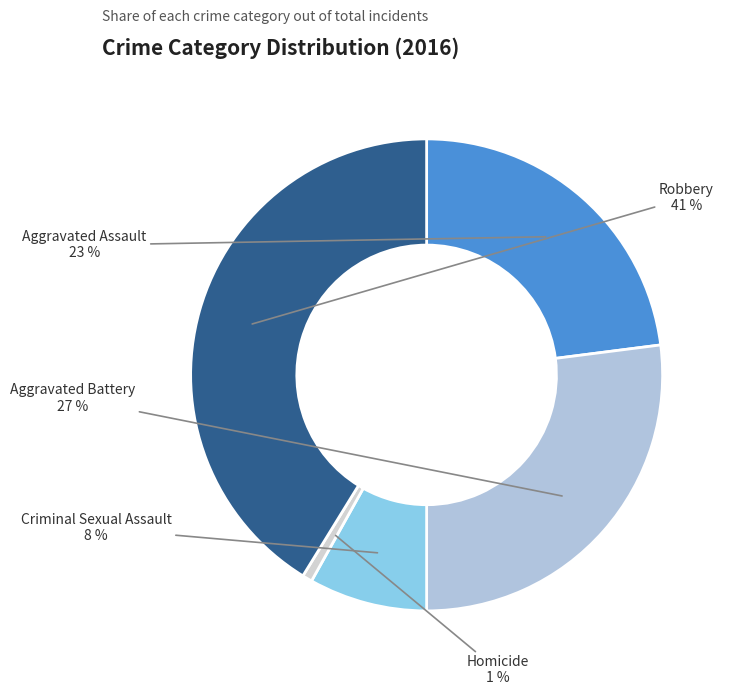

How many segments does this pie chart have?

5